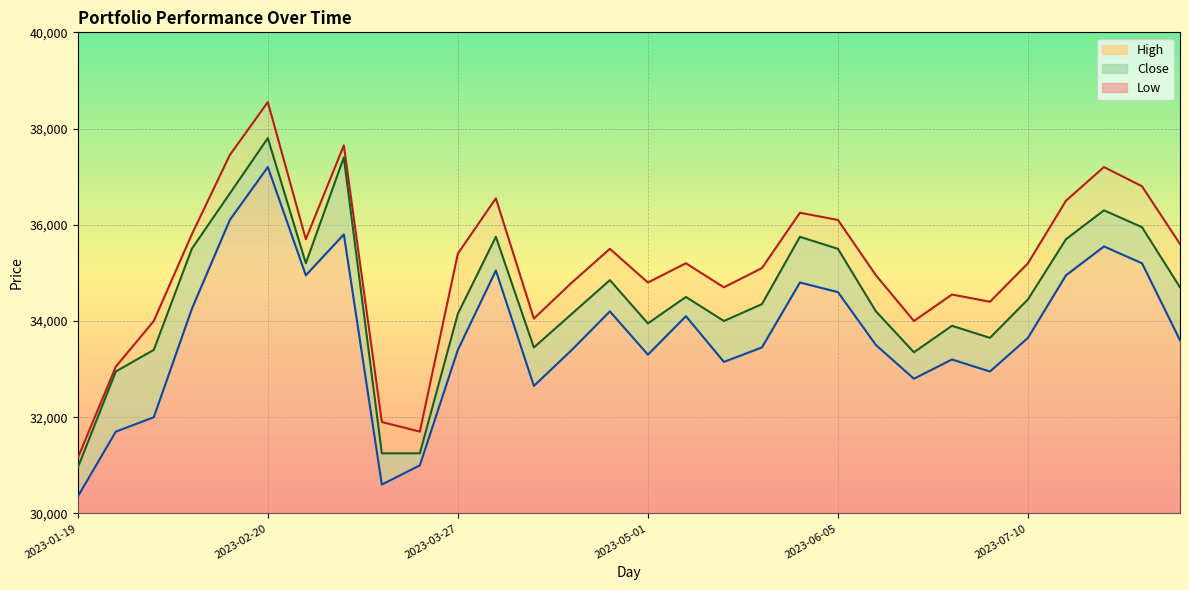

Reading left to right, transcribe all the data shown in this chart.

High: 2023-01-19=31150	2023-01-25=33050	2023-01-31=34000	2023-02-07=35800	2023-02-13=37450	2023-02-20=38550	2023-02-27=35700	2023-03-06=37650	2023-03-13=31900	2023-03-20=31700	2023-03-27=35400	2023-04-03=36550	2023-04-10=34050	2023-04-17=34800	2023-04-24=35500	2023-05-01=34800	2023-05-08=35200	2023-05-15=34700	2023-05-22=35100	2023-05-29=36250	2023-06-05=36100	2023-06-12=34950	2023-06-19=34000	2023-06-26=34550	2023-07-03=34400	2023-07-10=35200	2023-07-17=36500	2023-07-24=37200	2023-07-31=36800	2023-08-07=35600
Close: 2023-01-19=30950	2023-01-25=32950	2023-01-31=33400	2023-02-07=35500	2023-02-13=36650	2023-02-20=37800	2023-02-27=35200	2023-03-06=37400	2023-03-13=31250	2023-03-20=31250	2023-03-27=34150	2023-04-03=35750	2023-04-10=33450	2023-04-17=34150	2023-04-24=34850	2023-05-01=33950	2023-05-08=34500	2023-05-15=34000	2023-05-22=34350	2023-05-29=35750	2023-06-05=35500	2023-06-12=34200	2023-06-19=33350	2023-06-26=33900	2023-07-03=33650	2023-07-10=34450	2023-07-17=35700	2023-07-24=36300	2023-07-31=35950	2023-08-07=34700
Low: 2023-01-19=30350	2023-01-25=31700	2023-01-31=32000	2023-02-07=34250	2023-02-13=36100	2023-02-20=37200	2023-02-27=34950	2023-03-06=35800	2023-03-13=30600	2023-03-20=31000	2023-03-27=33400	2023-04-03=35050	2023-04-10=32650	2023-04-17=33400	2023-04-24=34200	2023-05-01=33300	2023-05-08=34100	2023-05-15=33150	2023-05-22=33450	2023-05-29=34800	2023-06-05=34600	2023-06-12=33500	2023-06-19=32800	2023-06-26=33200	2023-07-03=32950	2023-07-10=33650	2023-07-17=34950	2023-07-24=35550	2023-07-31=35200	2023-08-07=33600